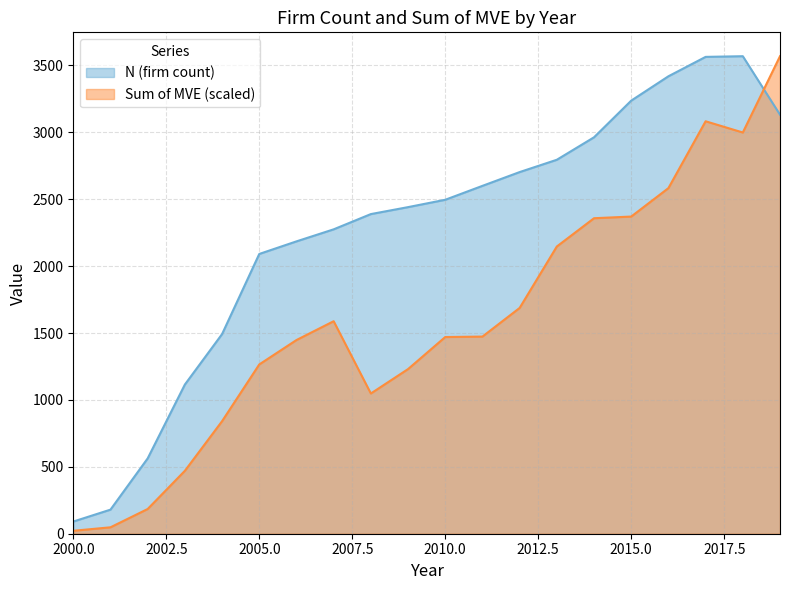

Which series has the largest total across all categories?

N (firm count)